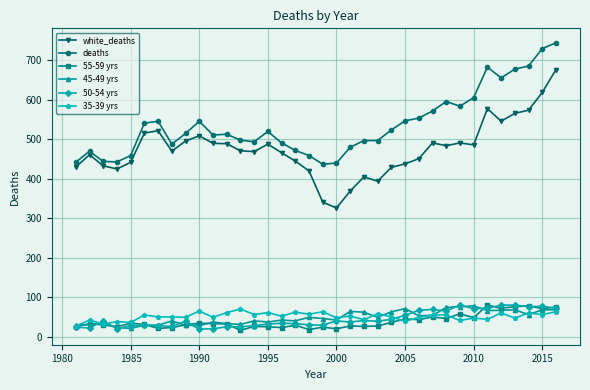

Which series has the largest total across all categories?

deaths